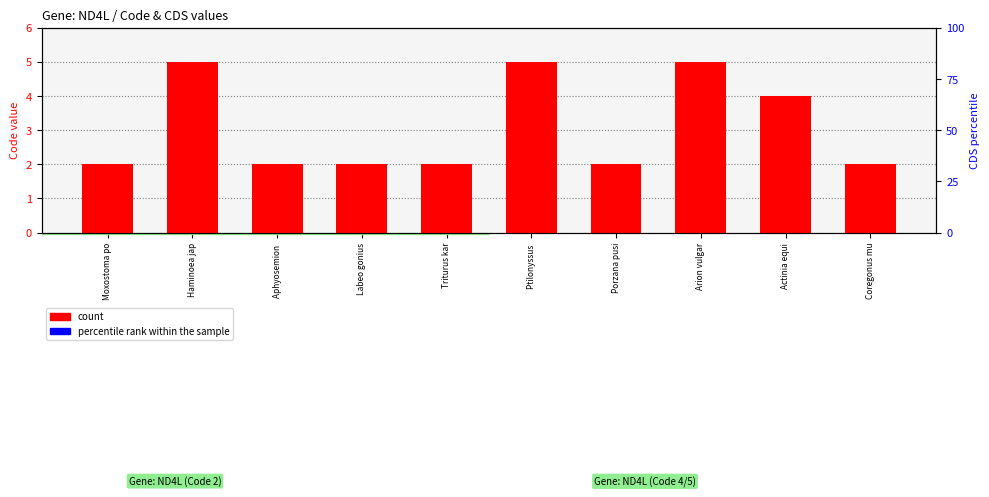

What is the sum of the count values at Triturus kar and Ptilonyssus ?

7